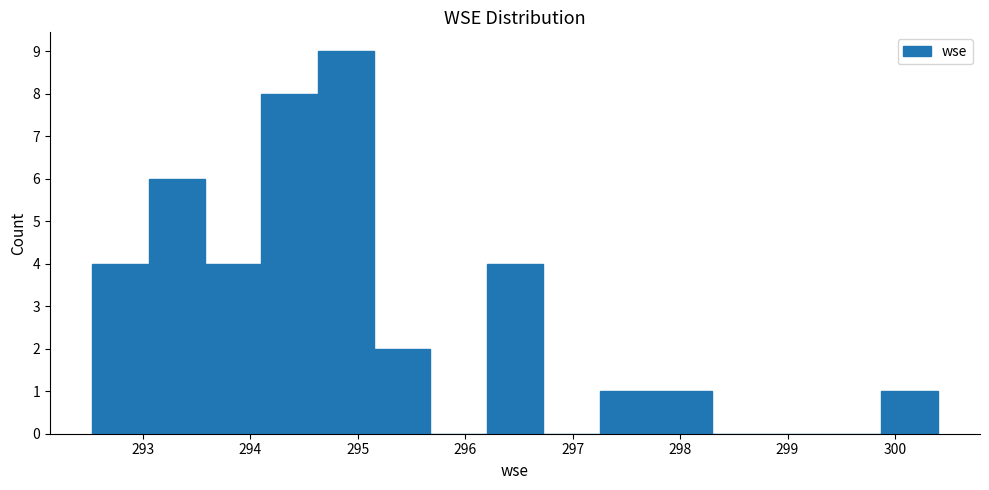

What is the height of the bar covering 296.2 to 296.7 on the x-axis? Neither the bar edges nor the heights are printed on the chart, so give them approximately, as read against the axes.

4